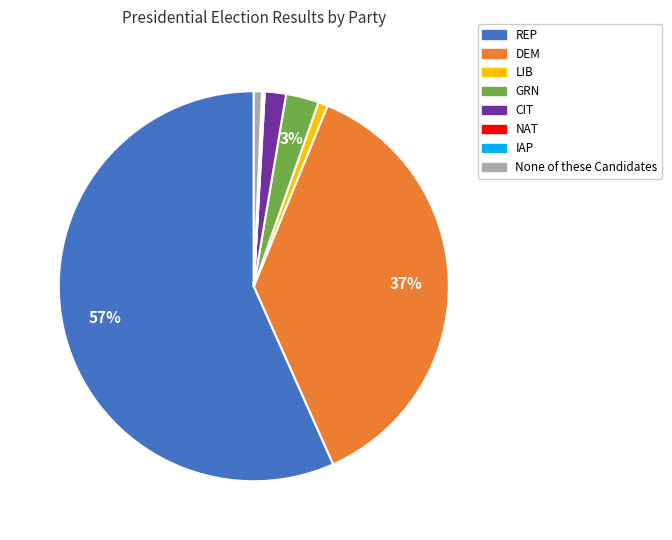

What percentage is the GRN slice, to the nearest percent?

3%